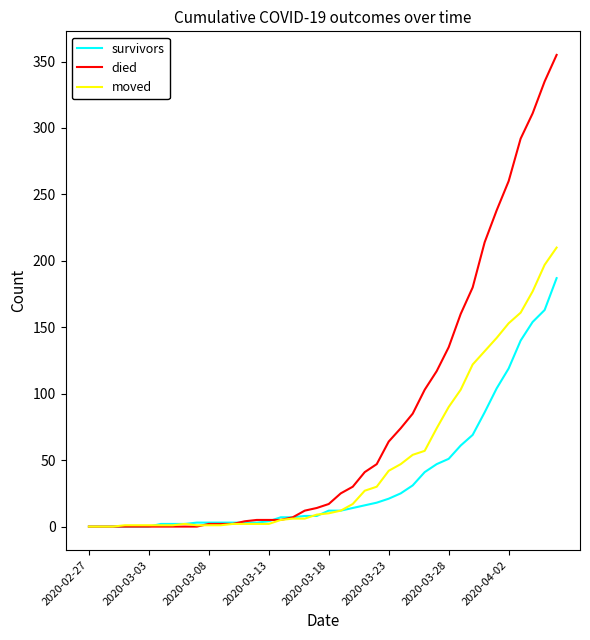

What is the maximum value shown in the chart?

355